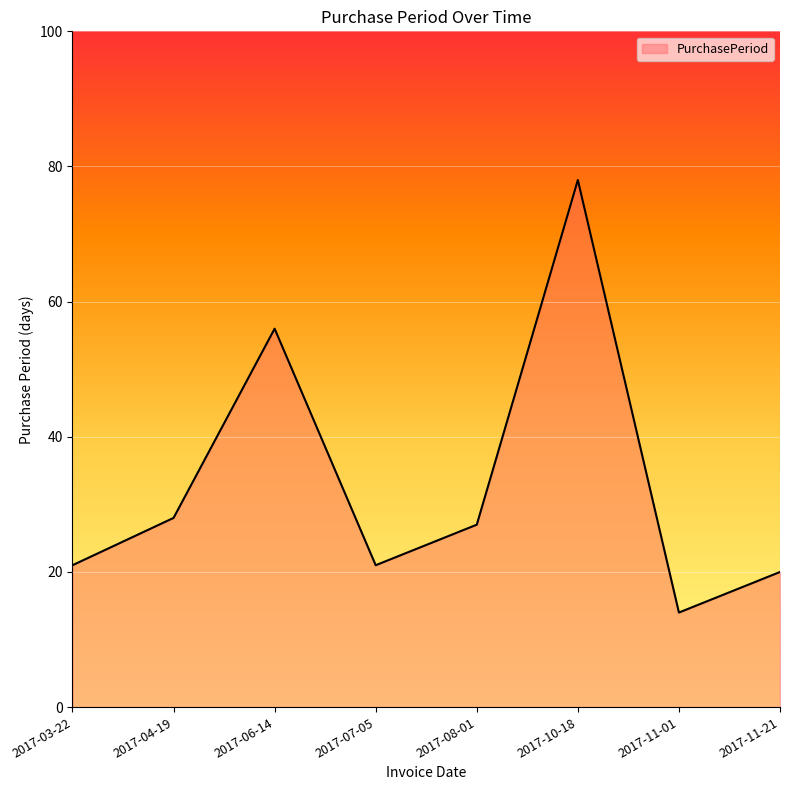

At which label is the value closest to 46?

2017-06-14